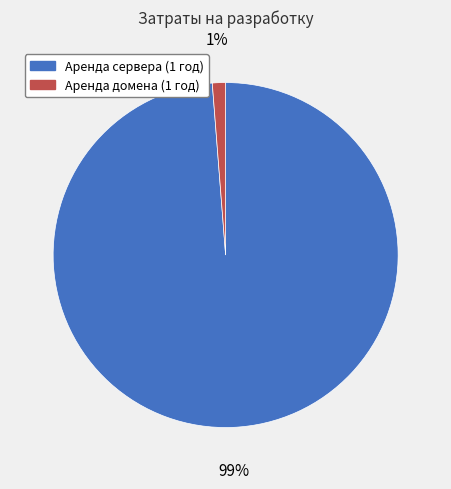

True or false: Аренда домена (1 год) accounts for 14% of the total.

False